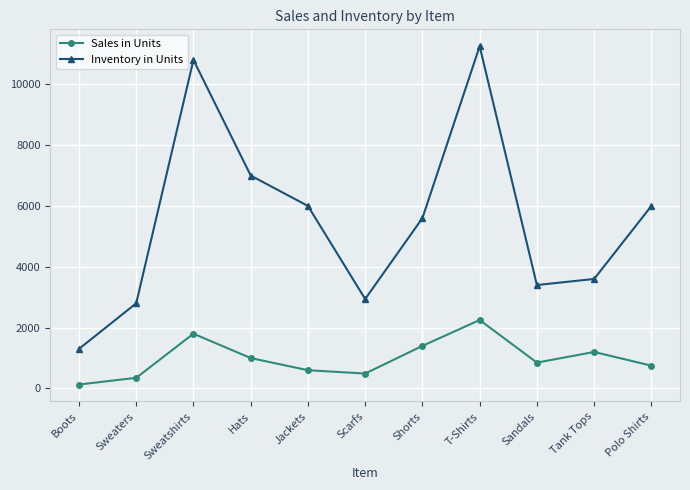

What are all the series names shown in the legend?

Sales in Units, Inventory in Units